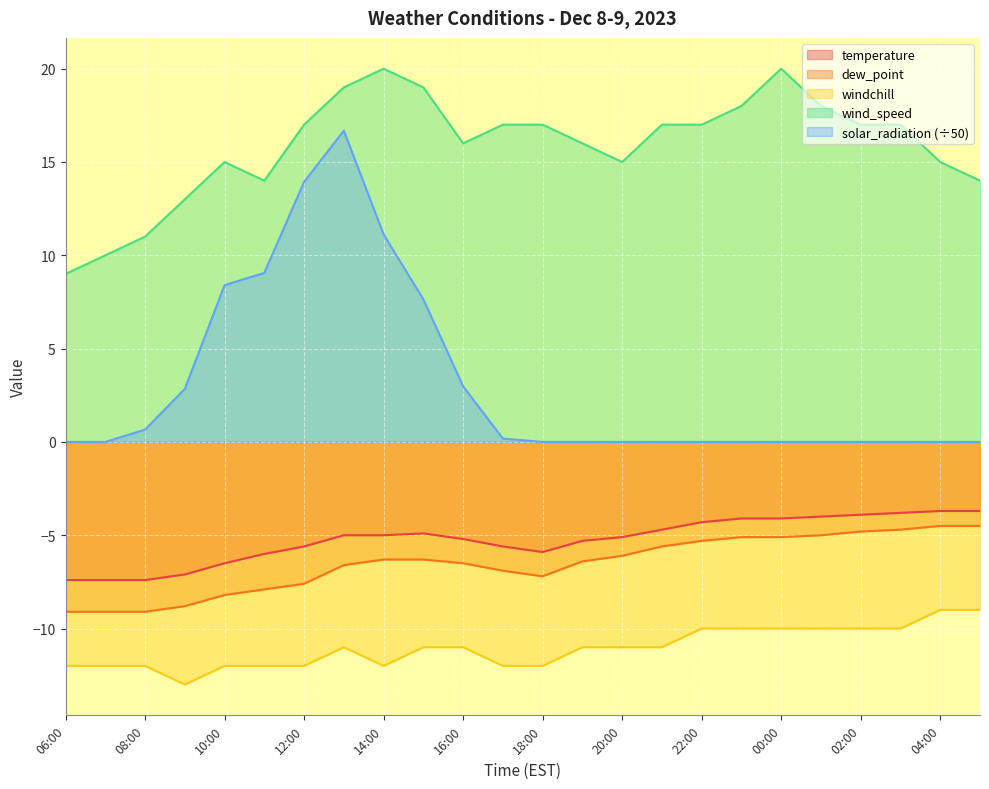

Is the value of wind_speed at 23:00 greater than the value of temperature at 08:00?

Yes